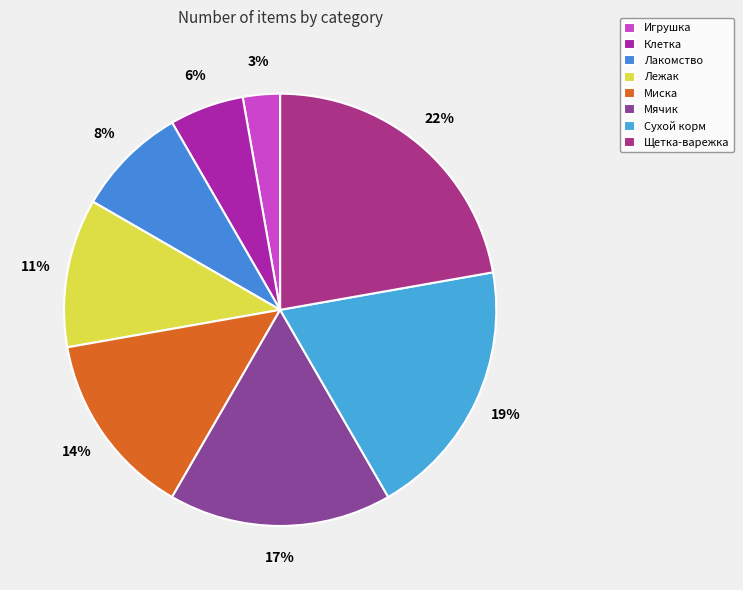

What percentage is the Лежак slice, to the nearest percent?

11%